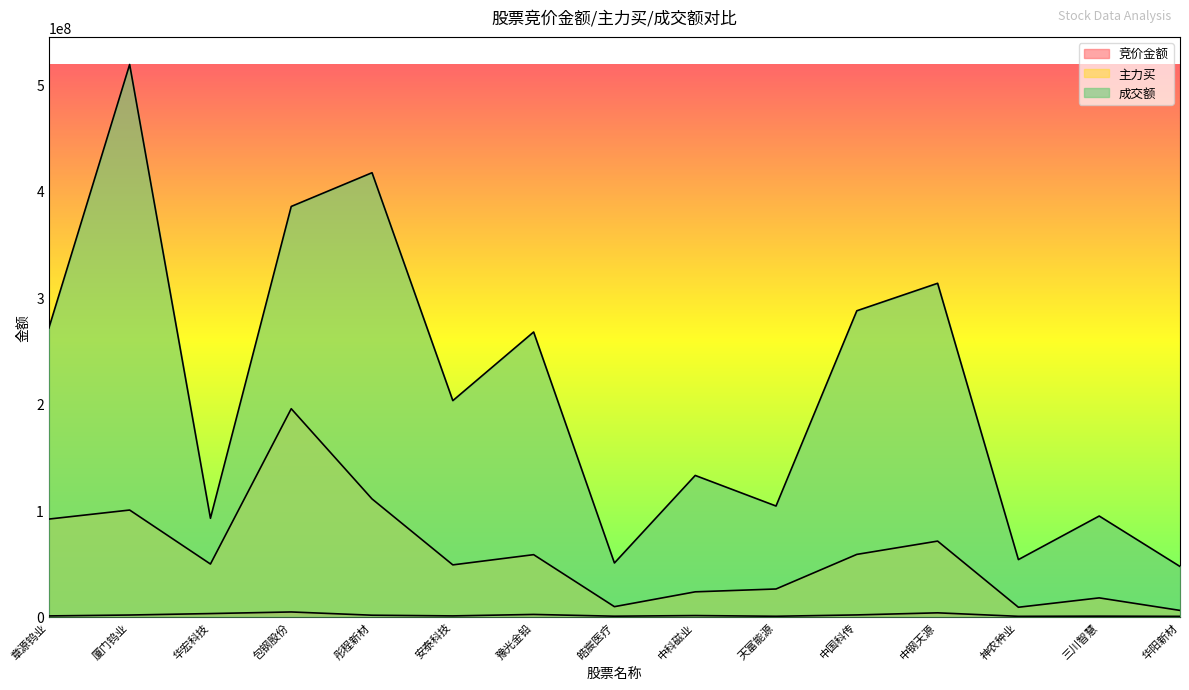

Rank the categories by 成交额 value from highest to lowest.

厦门钨业, 彤程新材, 包钢股份, 中钢天源, 中国科传, 章源钨业, 豫光金铅, 安泰科技, 中科磁业, 天富能源, 三川智慧, 华宏科技, 神农种业, 皓宸医疗, 华阳新材